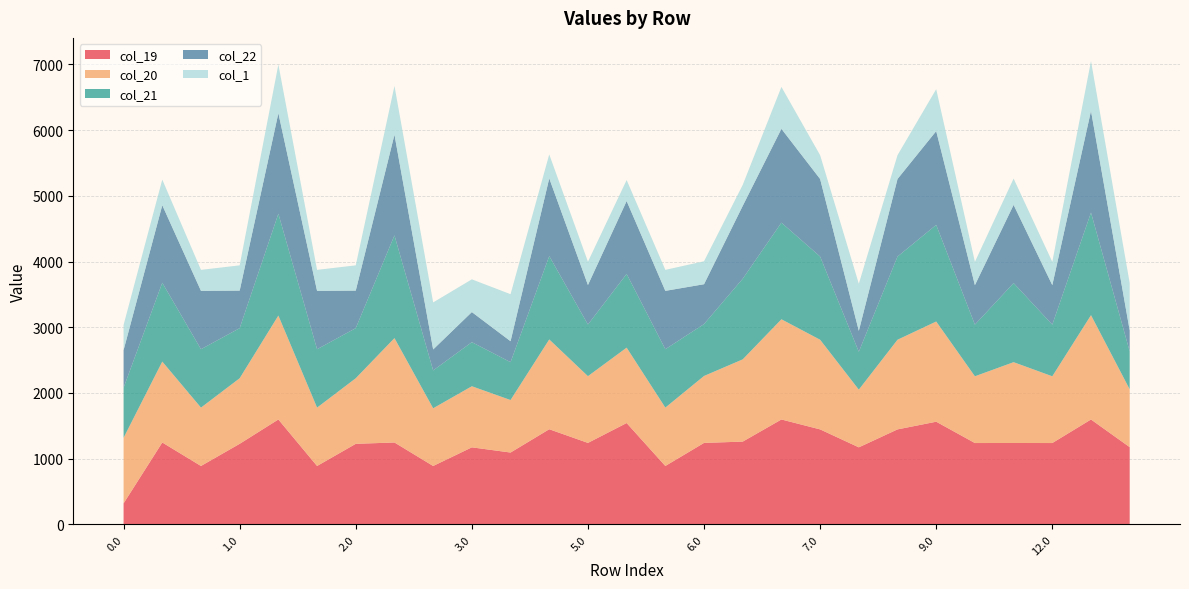

Reading right to left, list all the values displayed in this chart.

col_19: 13.0=1175.1	12.1=1596.0	12.0=1237.5	11.0=1238.3	10.0=1237.5	9.0=1562.1	8.1=1445.1	8.0=1172.1	7.0=1445.1	6.2=1596.0	6.1=1259.3	6.0=1239.5	5.2=888.4	5.1=1542.1	5.0=1239.5	4.1=1447.5	4.0=1092.9	3.0=1172.1	2.2=888.4	2.1=1245.9	2.0=1225.6	1.2=888.4	1.1=1596.0	1.0=1225.6	0.2=888.4	0.1=1245.9	0.0=319.2
col_20: 13.0=880.2	12.1=1587.6	12.0=1015.9	11.0=1229.9	10.0=1015.9	9.0=1525.0	8.1=1364.5	8.0=878.2	7.0=1364.5	6.2=1525.0	6.1=1251.8	6.0=1018.8	5.2=888.4	5.1=1147.1	5.0=1015.9	4.1=1366.8	4.0=799.1	3.0=929.7	2.2=878.2	2.1=1588.6	2.0=998.0	1.2=888.4	1.1=1581.6	1.0=998.0	0.2=888.4	0.1=1231.5	0.0=998.0
col_21: 13.0=576.9	12.1=1561.5	12.0=785.8	11.0=1203.8	10.0=785.8	9.0=1470.2	8.1=1266.1	8.0=575.9	7.0=1266.1	6.2=1470.2	6.1=1226.7	6.0=789.8	5.2=888.4	5.1=1122.0	5.0=785.8	4.1=1268.4	4.0=575.9	3.0=671.0	2.2=575.9	2.1=1563.4	2.0=762.1	1.2=888.4	1.1=1549.6	1.0=762.1	0.2=888.4	0.1=1199.5	0.0=762.1
col_22: 13.0=319.2	12.1=1547.7	12.0=601.4	11.0=1190.0	10.0=601.4	9.0=1427.7	8.1=1180.1	8.0=319.2	7.0=1180.1	6.2=1427.7	6.1=1109.2	6.0=606.3	5.2=888.4	5.1=1109.2	5.0=601.4	4.1=1182.4	4.0=319.2	3.0=457.8	2.2=319.2	2.1=1531.8	2.0=571.7	1.2=888.4	1.1=1529.9	1.0=571.7	0.2=888.4	0.1=1179.8	0.0=571.7
col_1: 13.0=720.6	12.1=757.7	12.0=354.2	11.0=400.0	10.0=354.2	9.0=637.7	8.1=362.2	8.0=715.6	7.0=362.2	6.2=637.7	6.1=319.2	6.0=349.3	5.2=319.2	5.1=319.2	5.0=354.2	4.1=364.6	4.0=715.6	3.0=497.8	2.2=715.6	2.1=741.8	2.0=384.0	1.2=319.2	1.1=739.9	1.0=384.0	0.2=319.2	0.1=389.8	0.0=384.0